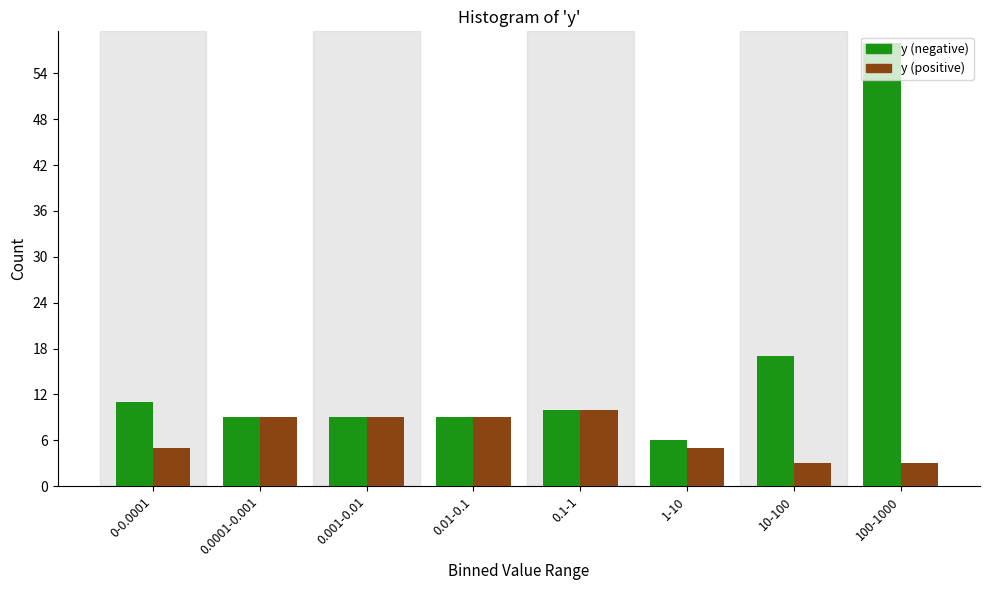

What is the lowest value of the y (negative) series?

6